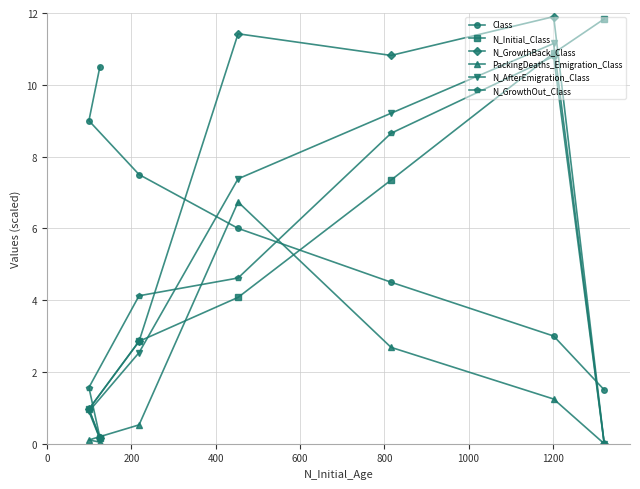

What is the value of the N_AfterEmigration_Class point at the 1st from the left?

0.9